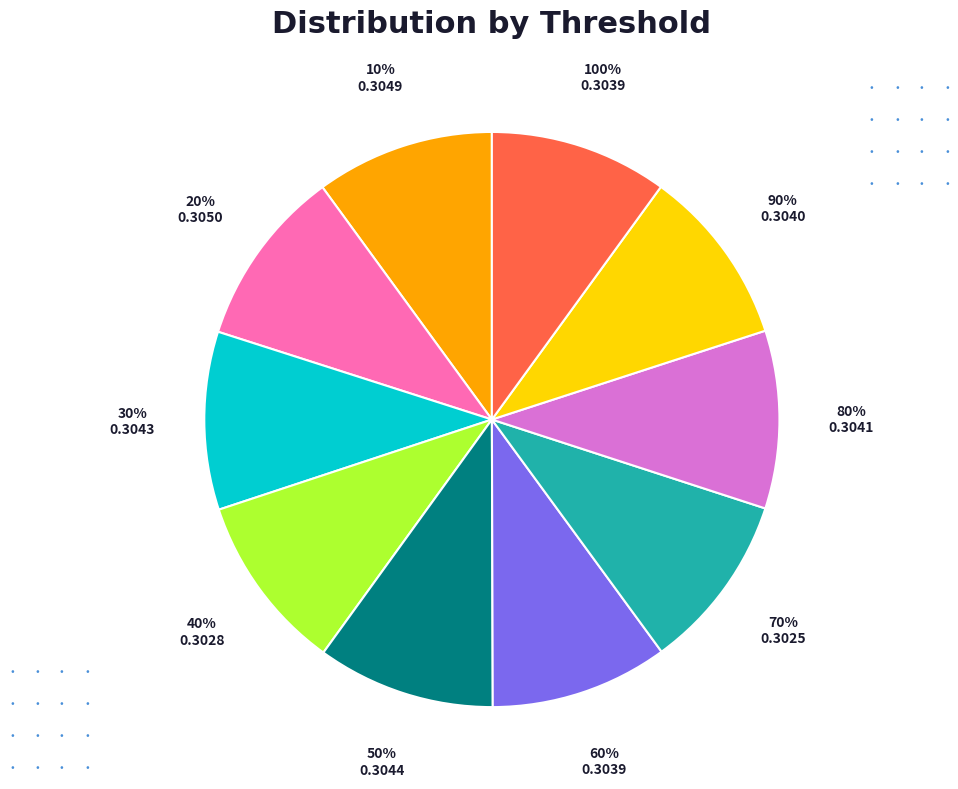

How many segments does this pie chart have?

10